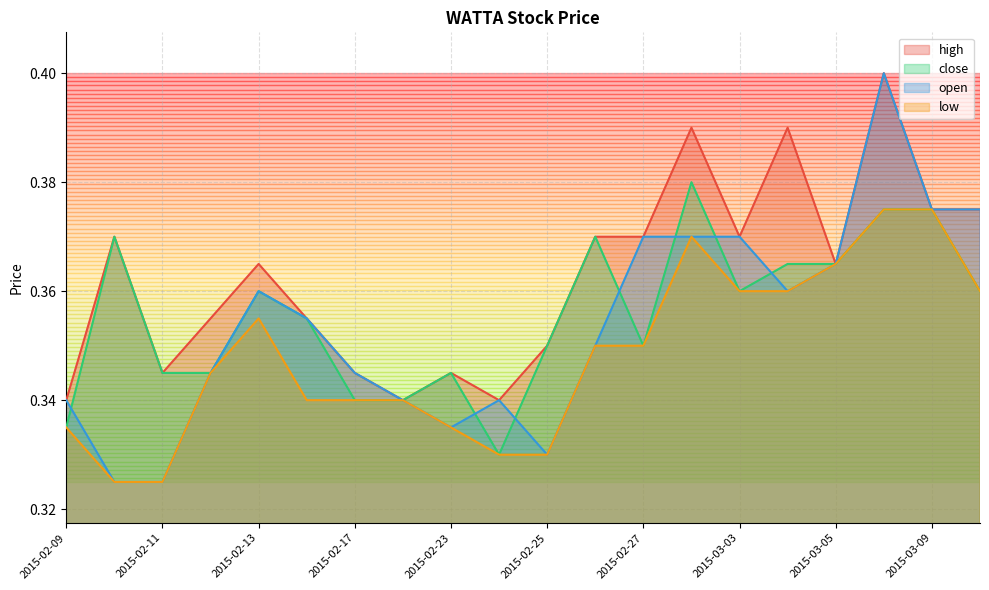

Which has a higher value, 2015-03-09 or 2015-03-03?

2015-03-09